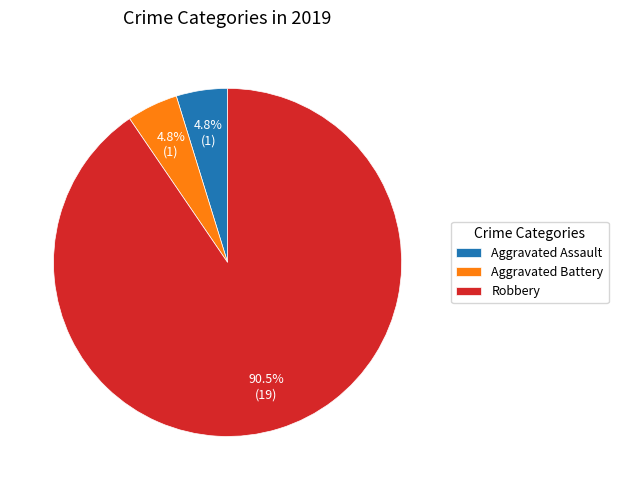

How many segments does this pie chart have?

3